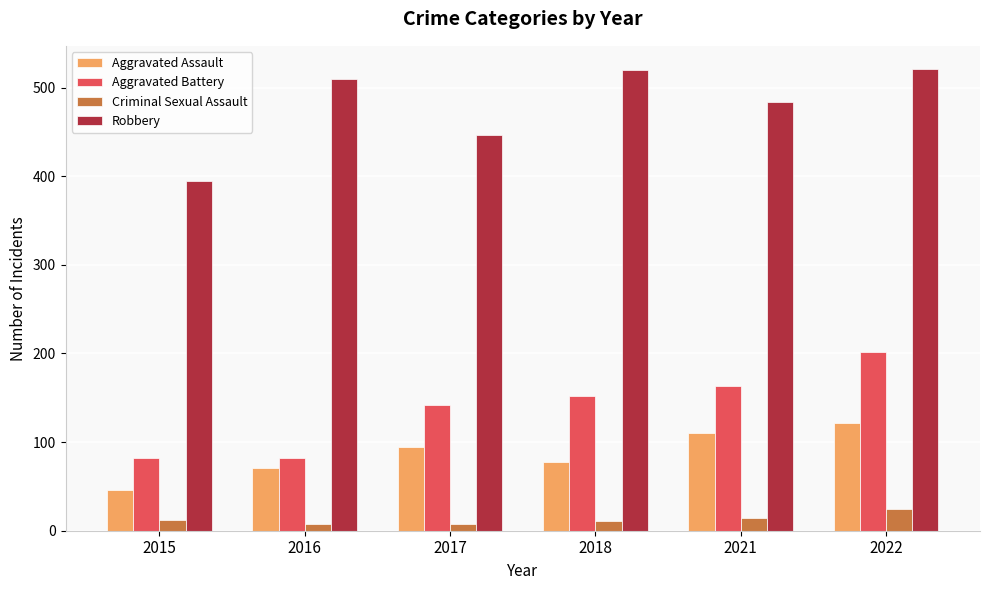

How many values in the Aggravated Assault series are below 95?

3